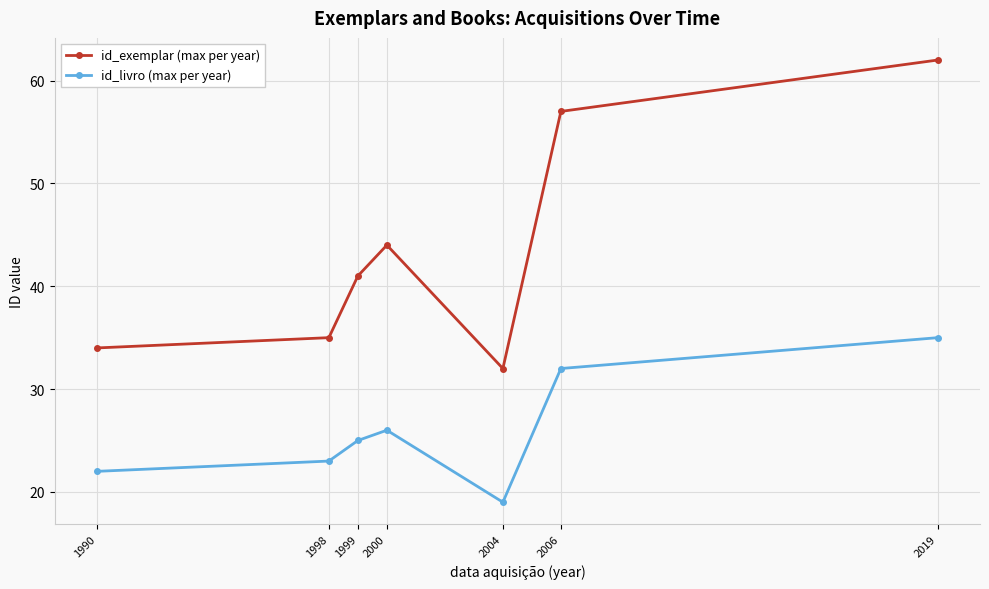

List the labels in order of id_livro (max per year) value, smallest first.

2004, 1990, 1998, 1999, 2000, 2006, 2019